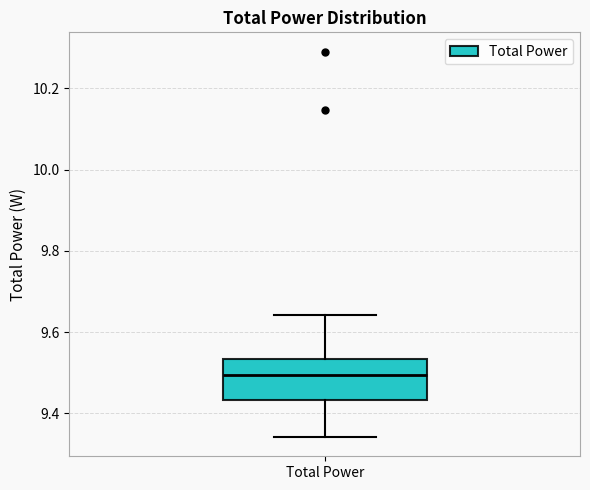

Where is the lower edge of the box for Total Power on the y-axis? The values are not printed on the chart, so give them approximately, as read against the axis.

9.44